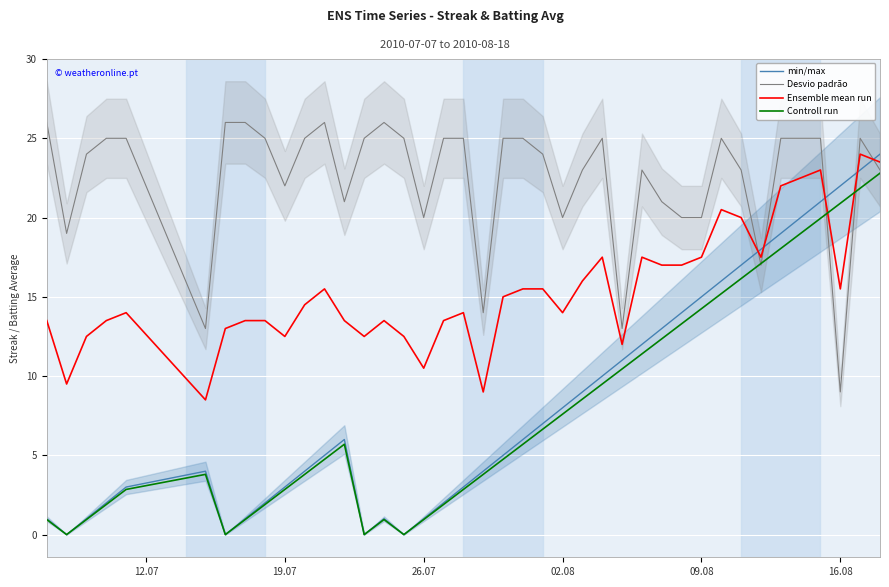

True or false: min/max and Desvio padrão cross at least once.

True